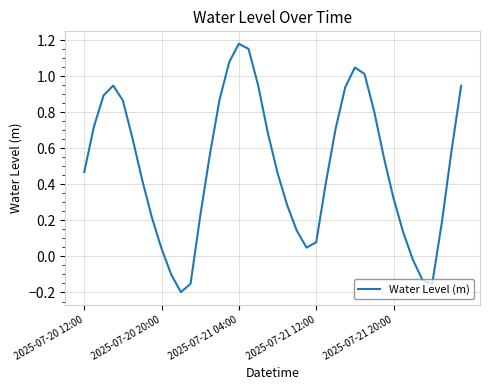

What is the difference between the maximum and minimum values?

1.4